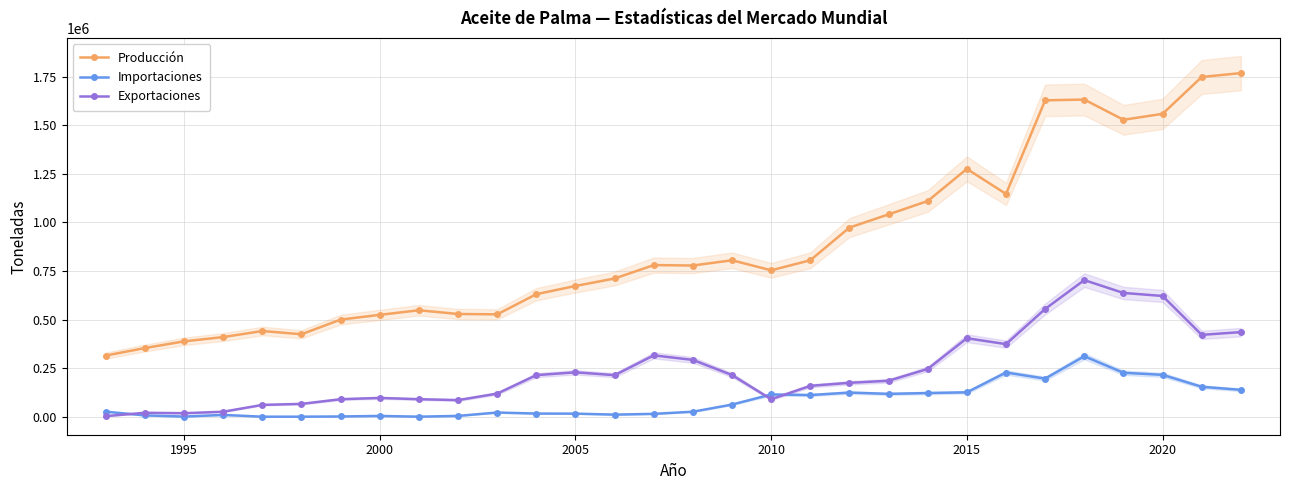

What is the maximum value for Exportaciones?

702809.1